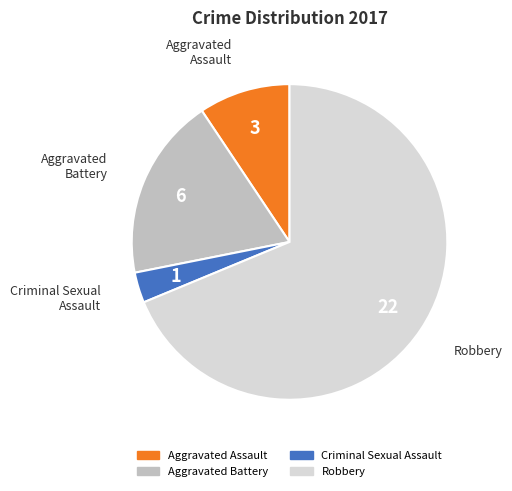

Rank the categories by value from lowest to highest.

Criminal Sexual Assault, Aggravated Assault, Aggravated Battery, Robbery